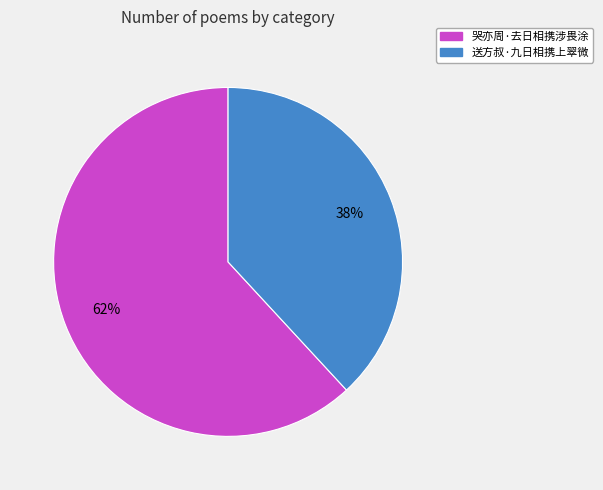

The 哭亦周·去日相携涉畏涂 slice represents 62% of the pie. True or false?

True